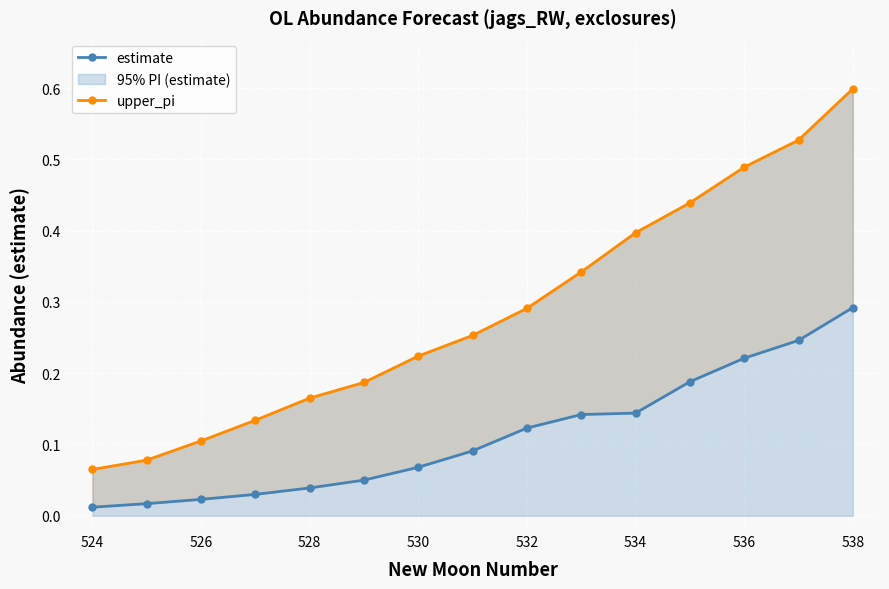

Is it true that 95% PI (estimate) equals 0.1 at 528?

False